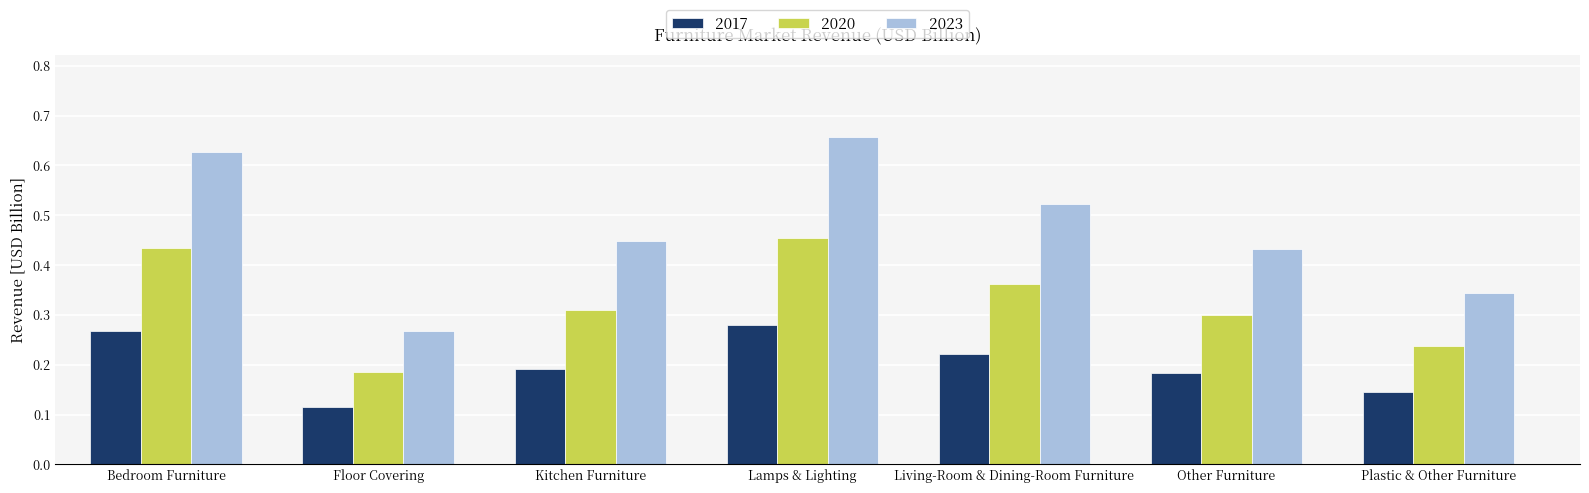

At which label is 2020 closest to 0?

Floor Covering